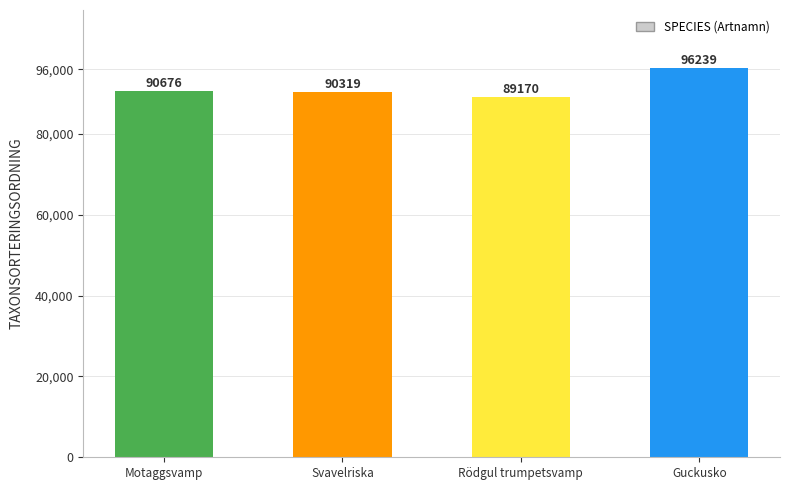

What position from the left is Rödgul trumpetsvamp?

3